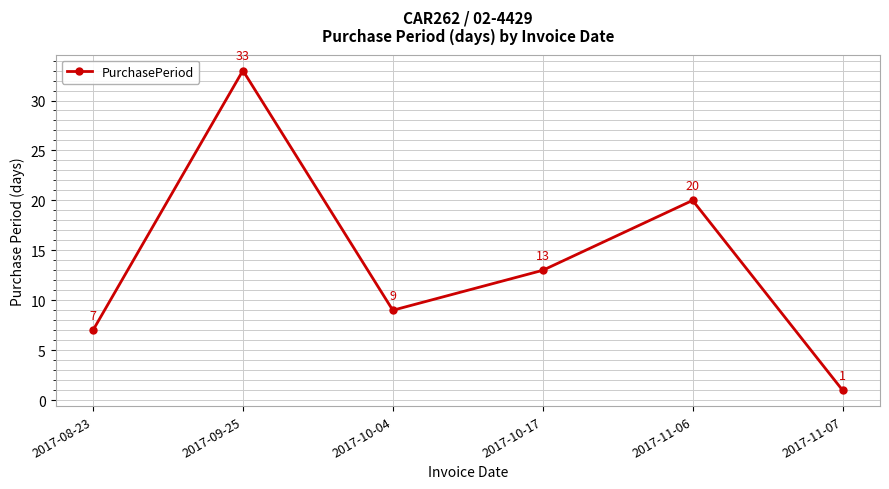

Which label corresponds to the largest value in the chart?

2017-09-25